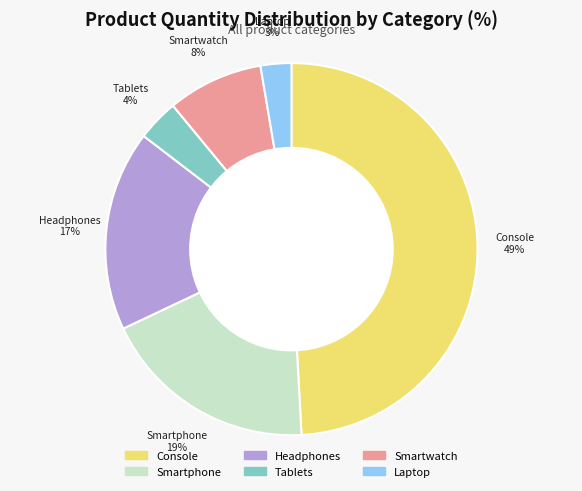

To the nearest percent, what is the difference between the Tablets and Smartphone slice percentages?

15%